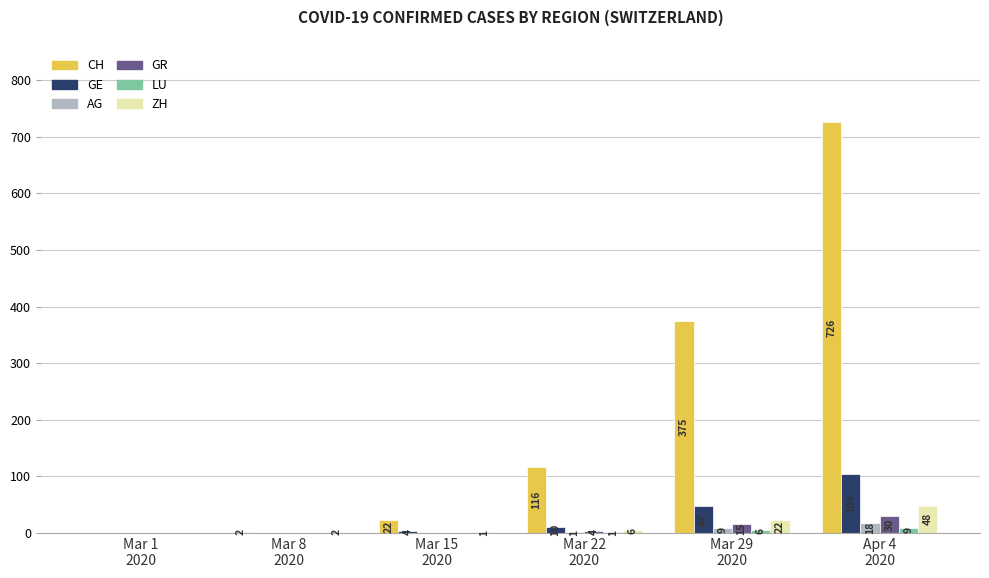

Reading left to right, list all the values displayed in this chart.

CH: Mar 1
2020=0	Mar 8
2020=2	Mar 15
2020=22	Mar 22
2020=116	Mar 29
2020=375	Apr 4
2020=726
GE: Mar 1
2020=0	Mar 8
2020=0	Mar 15
2020=4	Mar 22
2020=10	Mar 29
2020=47	Apr 4
2020=104
AG: Mar 1
2020=0	Mar 8
2020=0	Mar 15
2020=0	Mar 22
2020=1	Mar 29
2020=9	Apr 4
2020=18
GR: Mar 1
2020=0	Mar 8
2020=0	Mar 15
2020=0	Mar 22
2020=4	Mar 29
2020=15	Apr 4
2020=30
LU: Mar 1
2020=0	Mar 8
2020=0	Mar 15
2020=0	Mar 22
2020=1	Mar 29
2020=6	Apr 4
2020=9
ZH: Mar 1
2020=0	Mar 8
2020=2	Mar 15
2020=1	Mar 22
2020=6	Mar 29
2020=22	Apr 4
2020=48